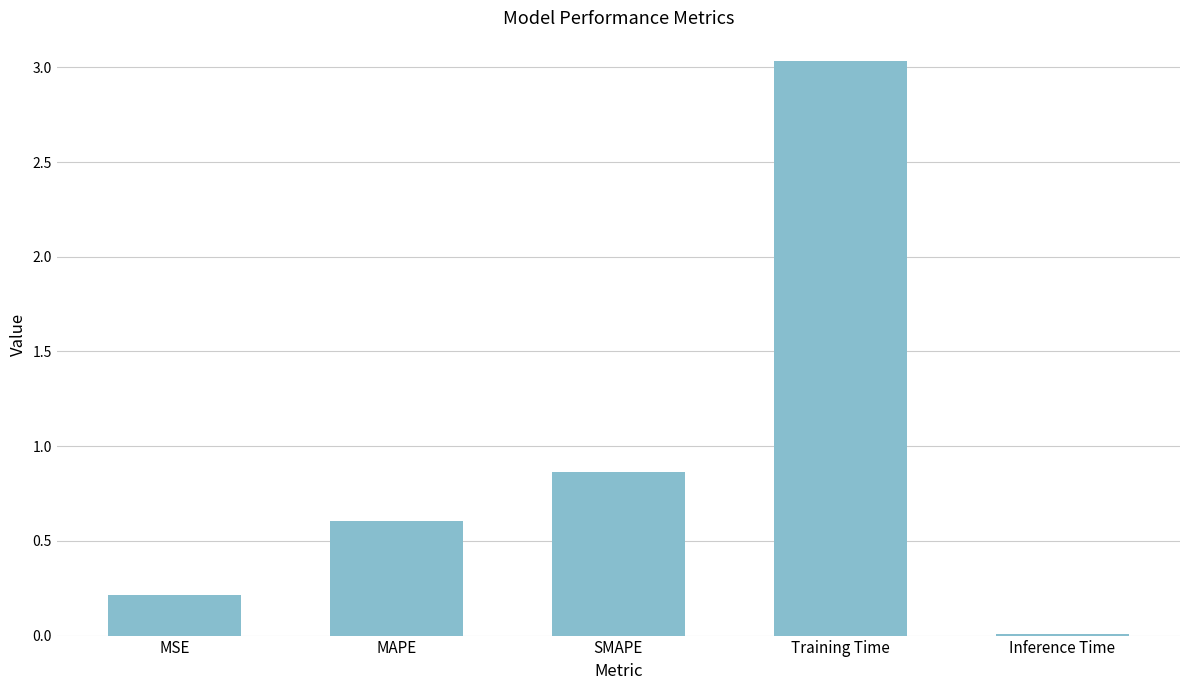

Rank the categories by value from lowest to highest.

Inference Time, MSE, MAPE, SMAPE, Training Time